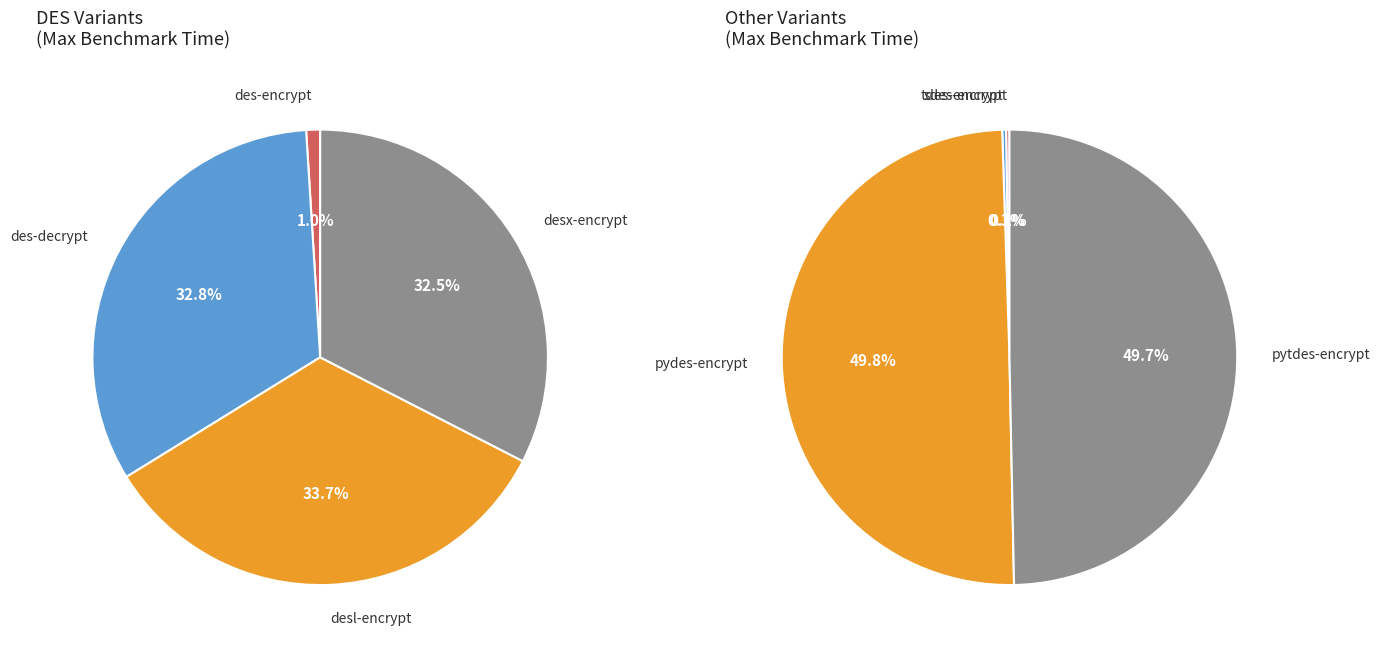

Does any single category account for the majority?

No